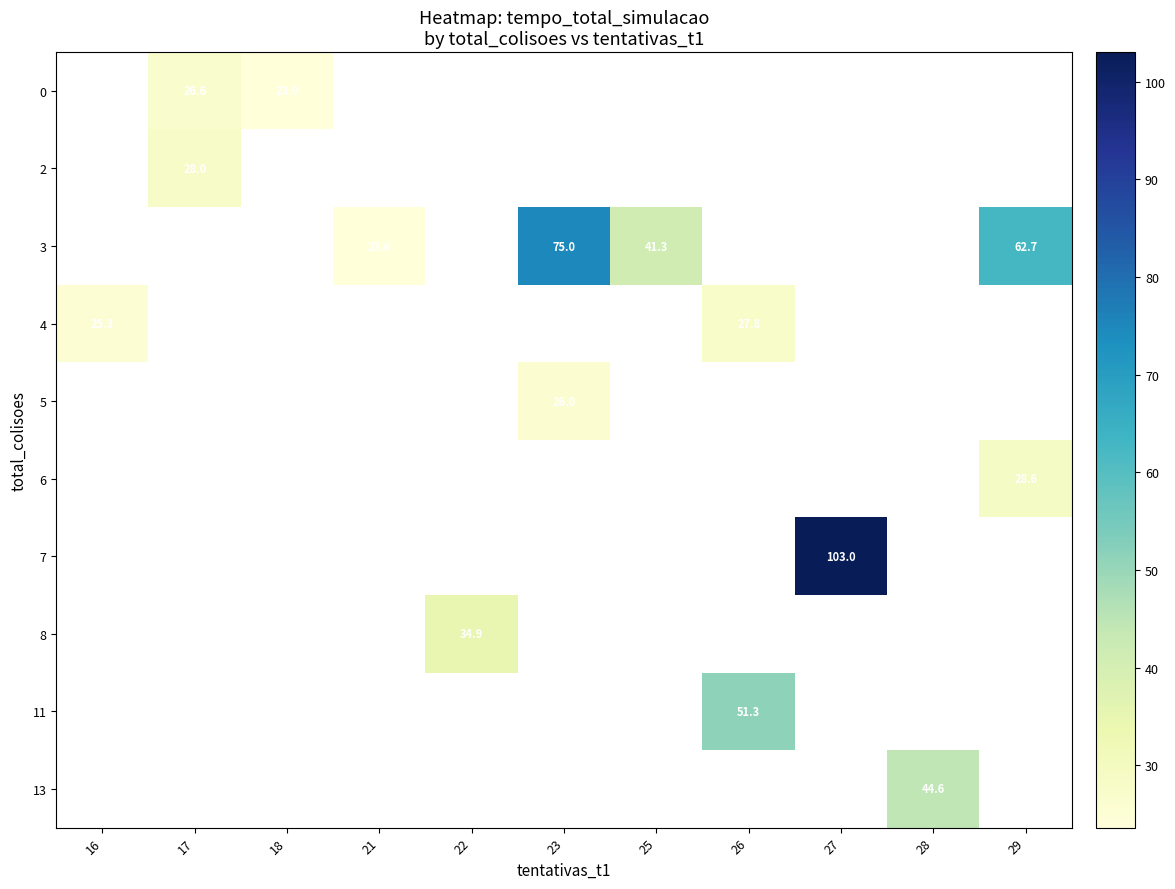

What is the difference between the highest and lowest values at 17?

1.4